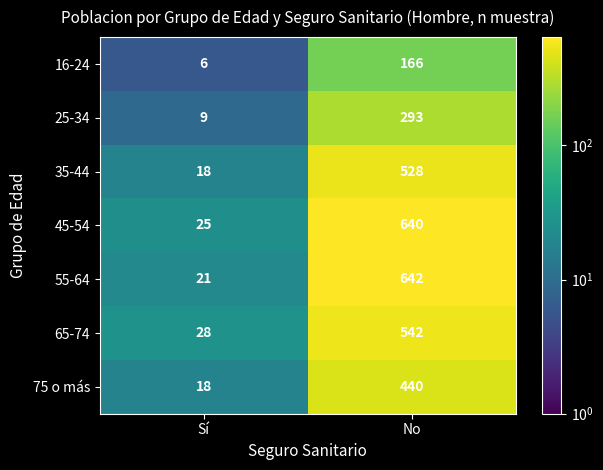

How many series are shown in this chart?

7